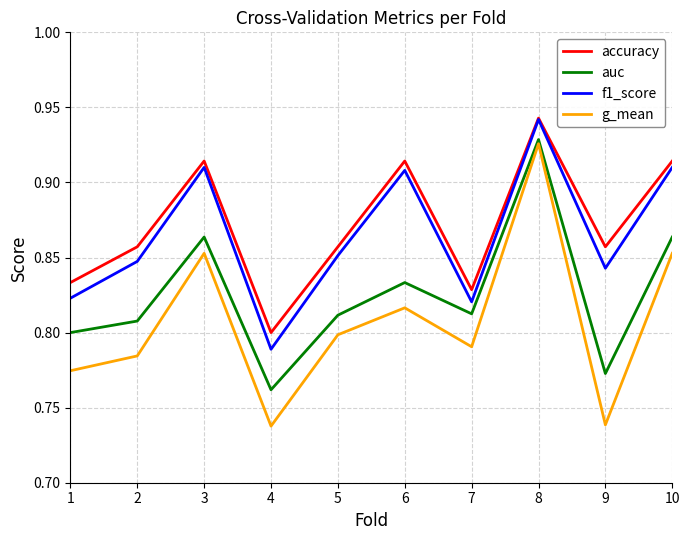

At which label is accuracy closest to 0?

4